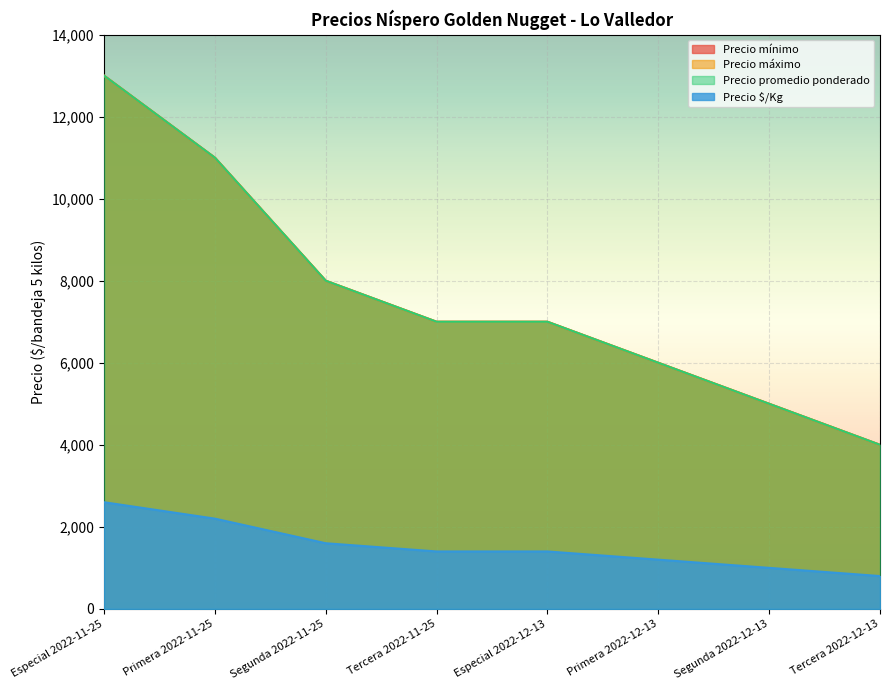

True or false: Precio $/Kg and Precio mínimo intersect in this chart.

False